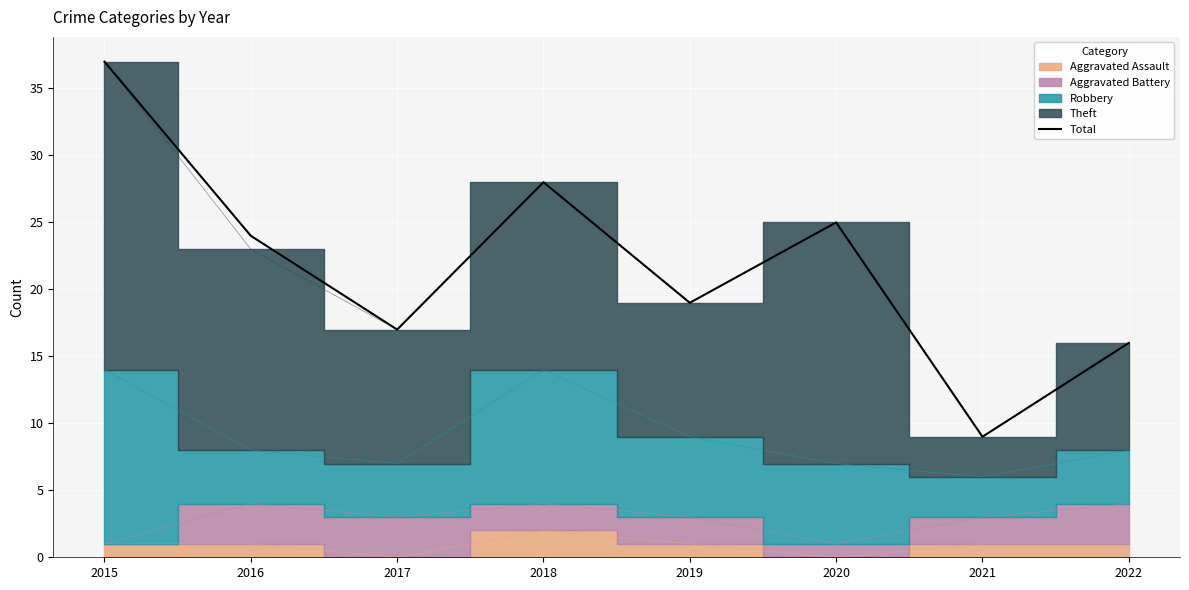

What is the minimum value shown in the chart?

9